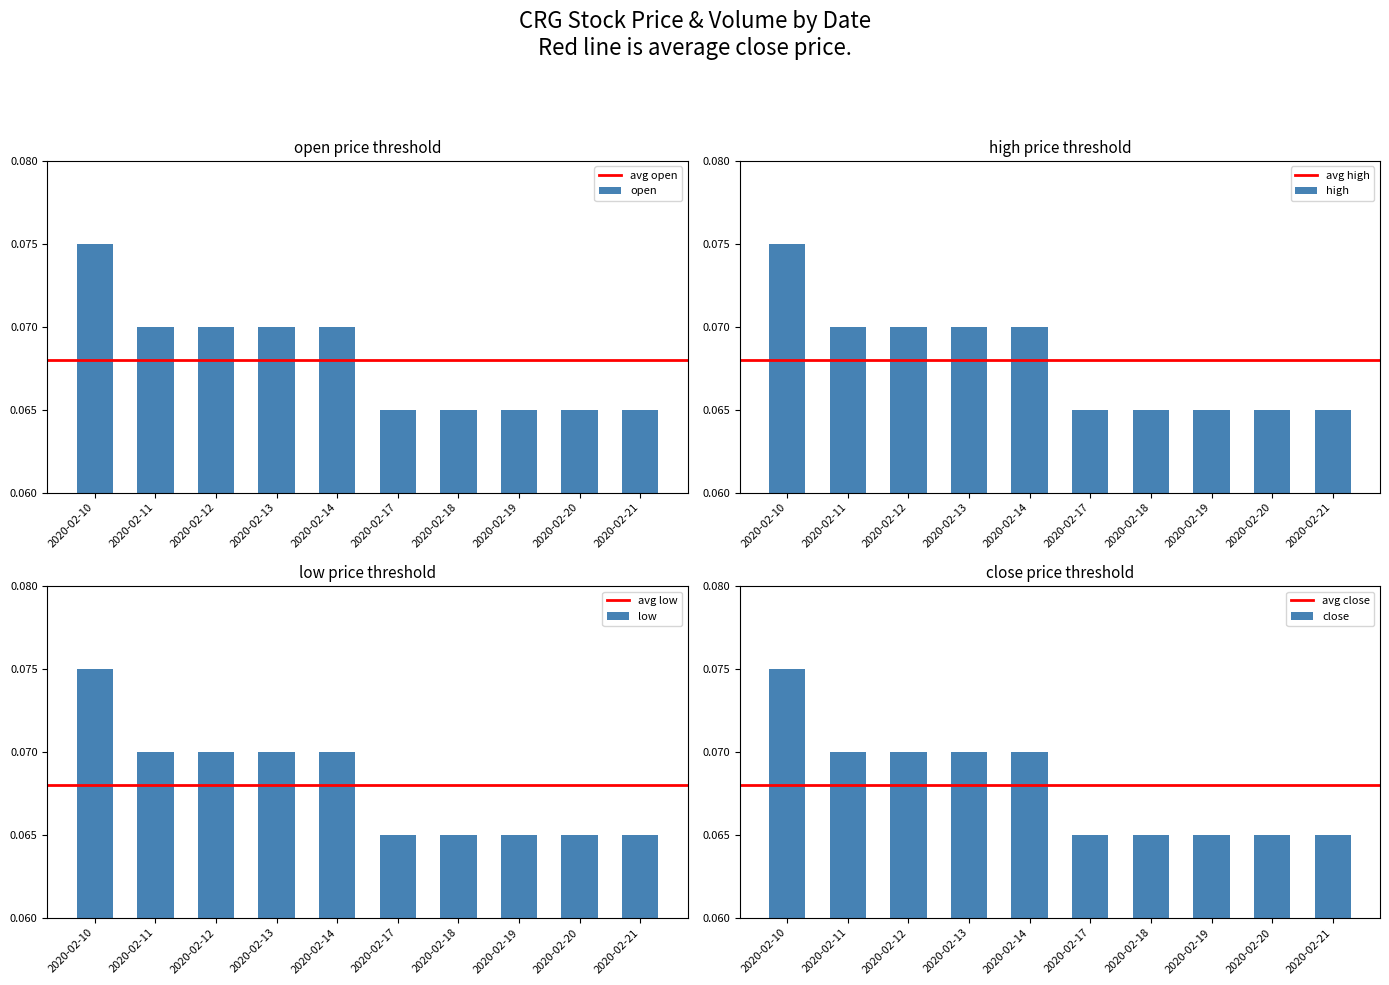

Is it true that close equals 0.0 at 2020-02-13?

False